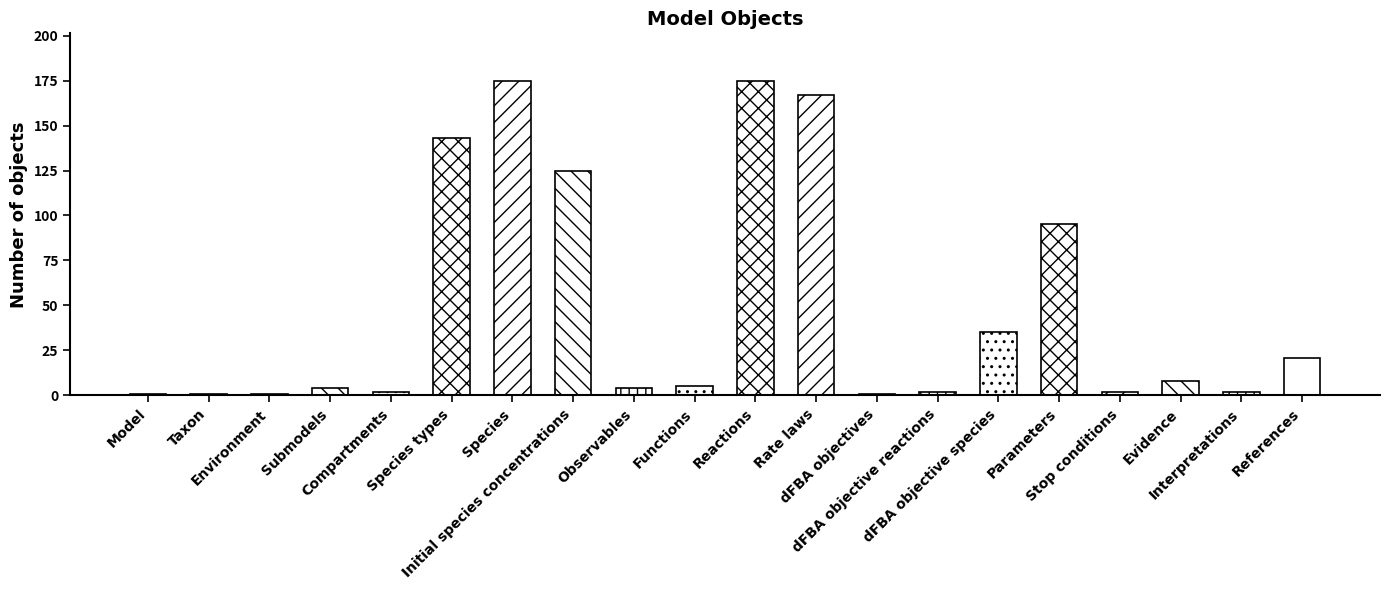

Which has a higher value, Functions or Evidence?

Evidence